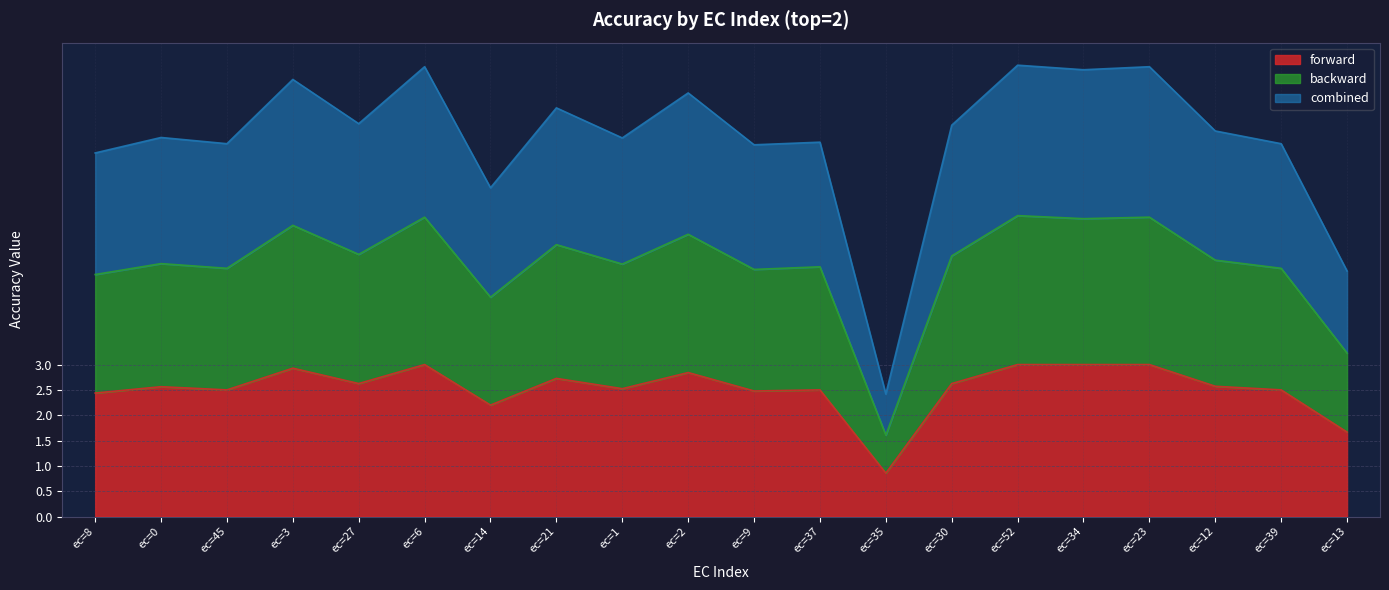

True or false: combined and backward cross at least once.

False